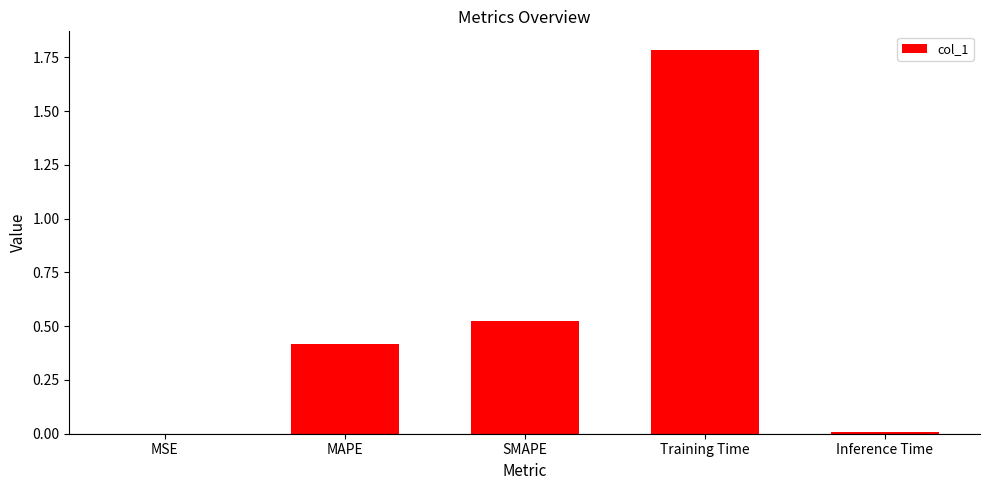

What is the approximate value at Training Time?

1.8